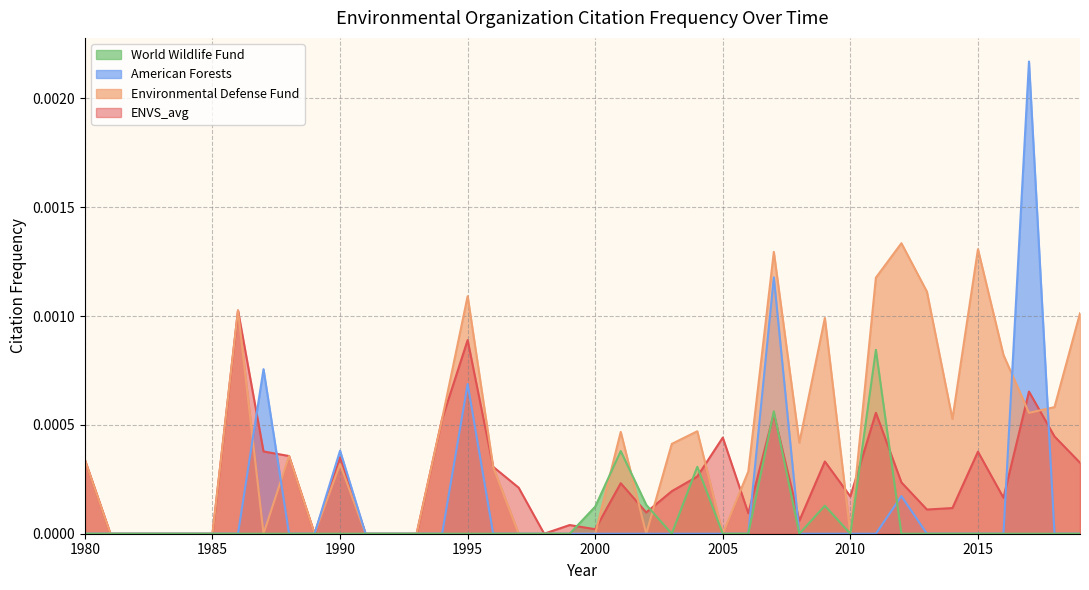

Which category has the highest value in the World Wildlife Fund series?

2011